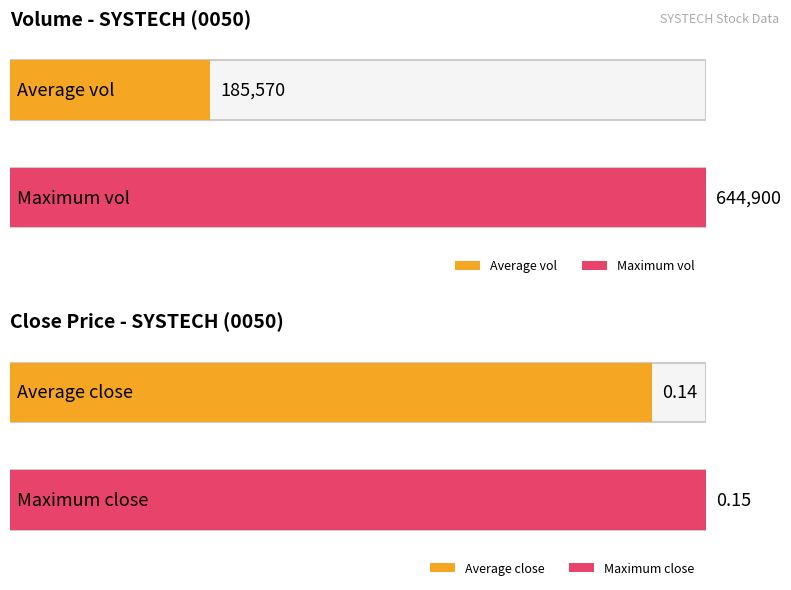

The close series shows 0.1 at 2020-02-26. True or false?

False